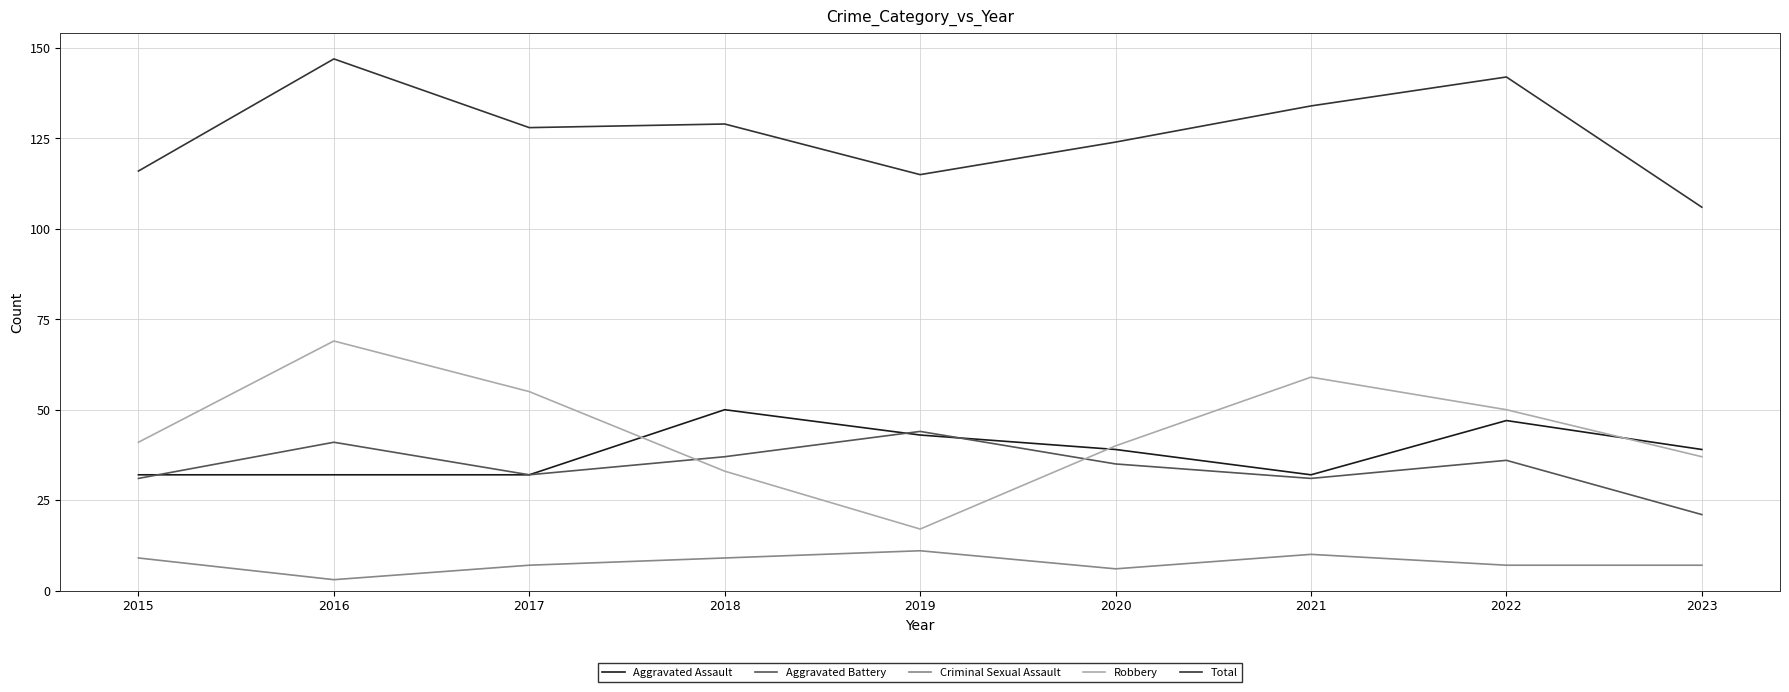

Does the chart display data point markers on the line(s)?

No